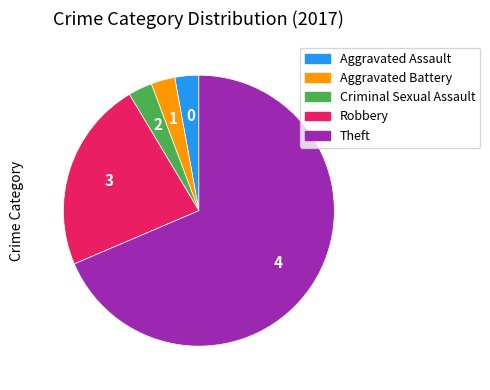

Which category has the biggest portion of the pie?

Theft